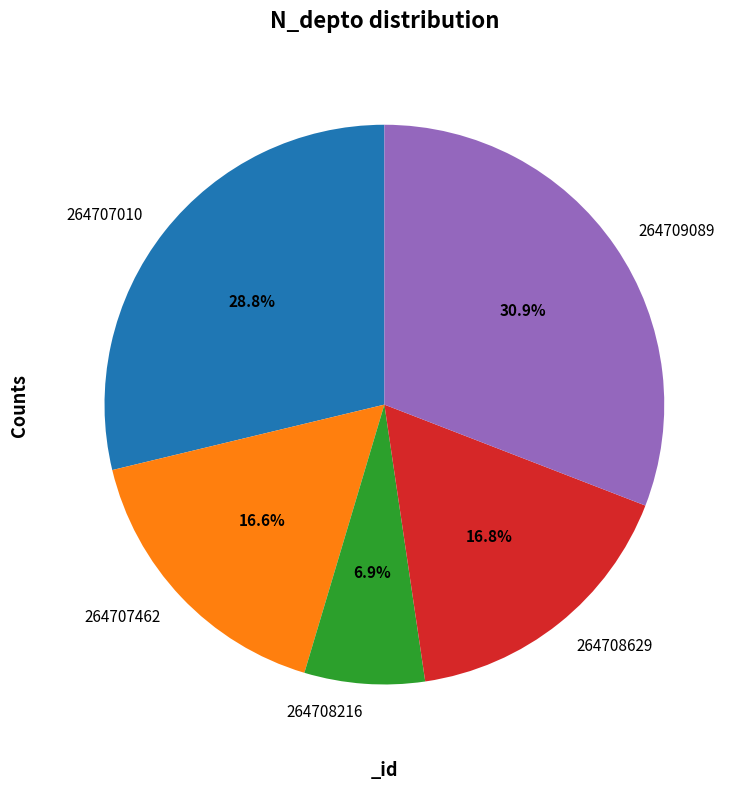

Count the number of slices in the pie.

5